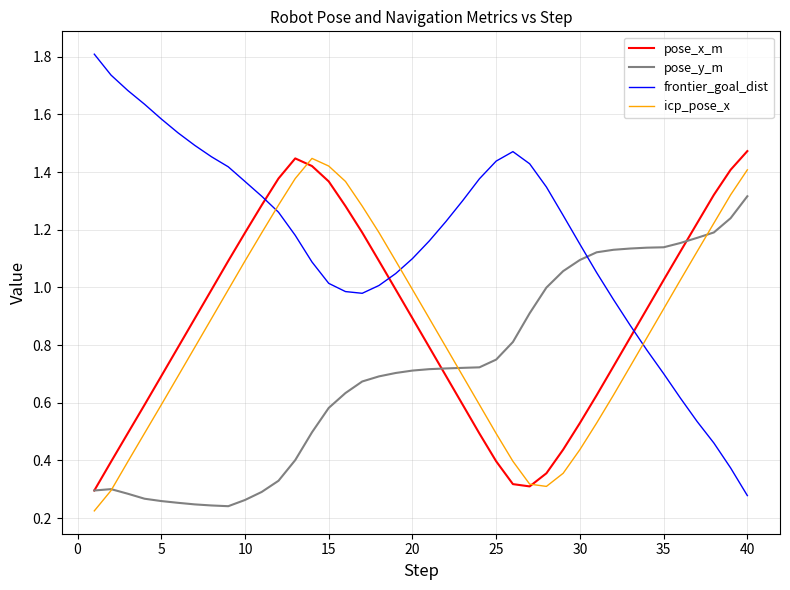

Which series has the widest spread of values?

frontier_goal_dist